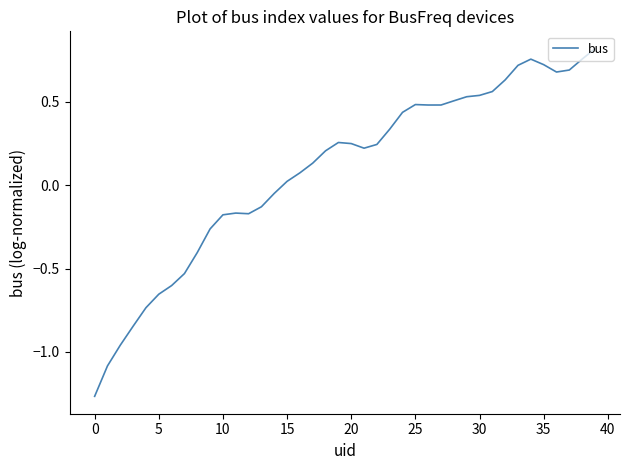

What is the difference between the maximum and minimum values?

2.1